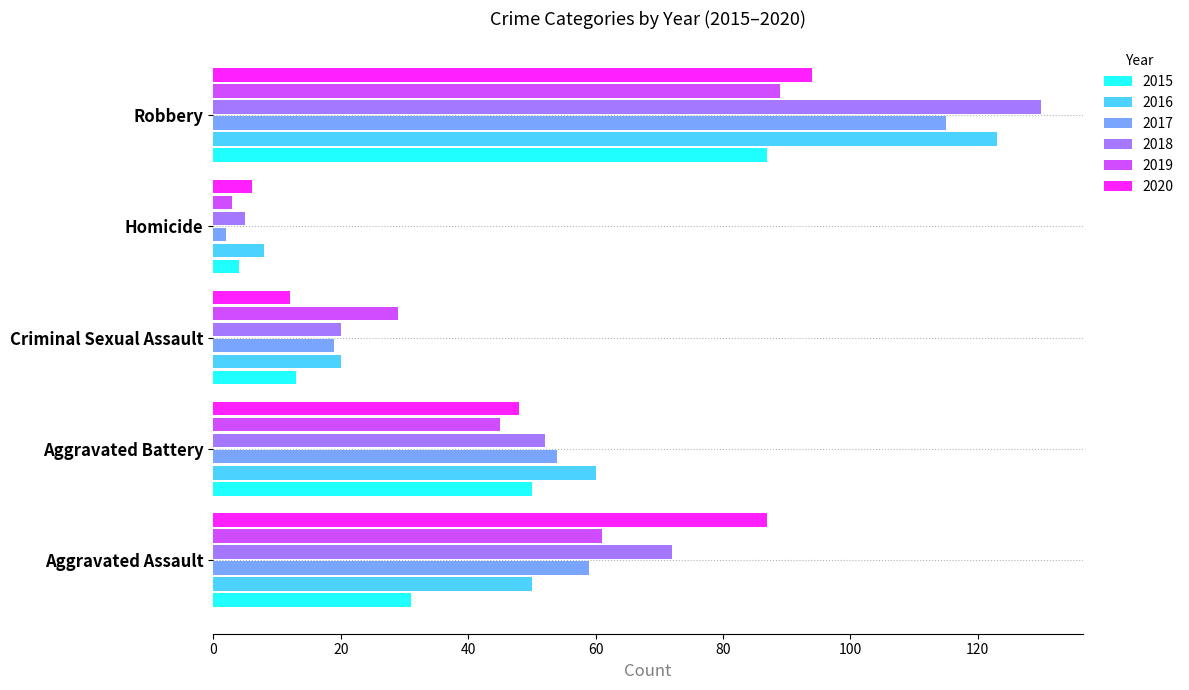

Rank the categories by 2018 value from highest to lowest.

Robbery, Aggravated Assault, Aggravated Battery, Criminal Sexual Assault, Homicide